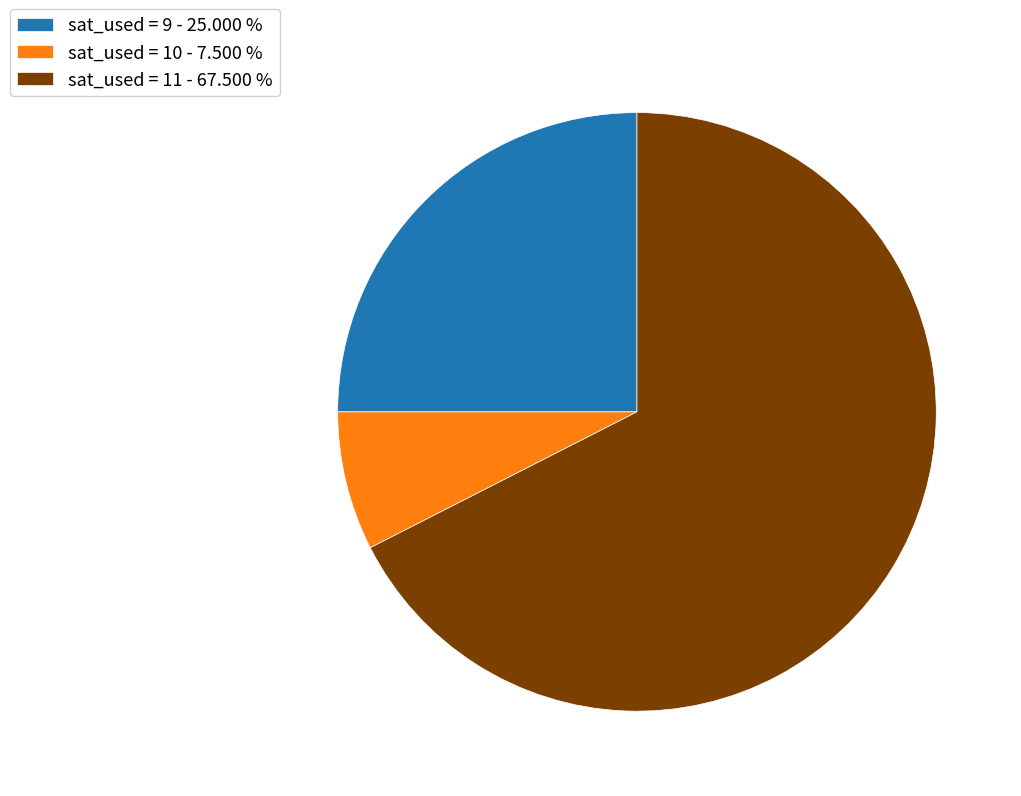

How many slices are in this pie chart?

3